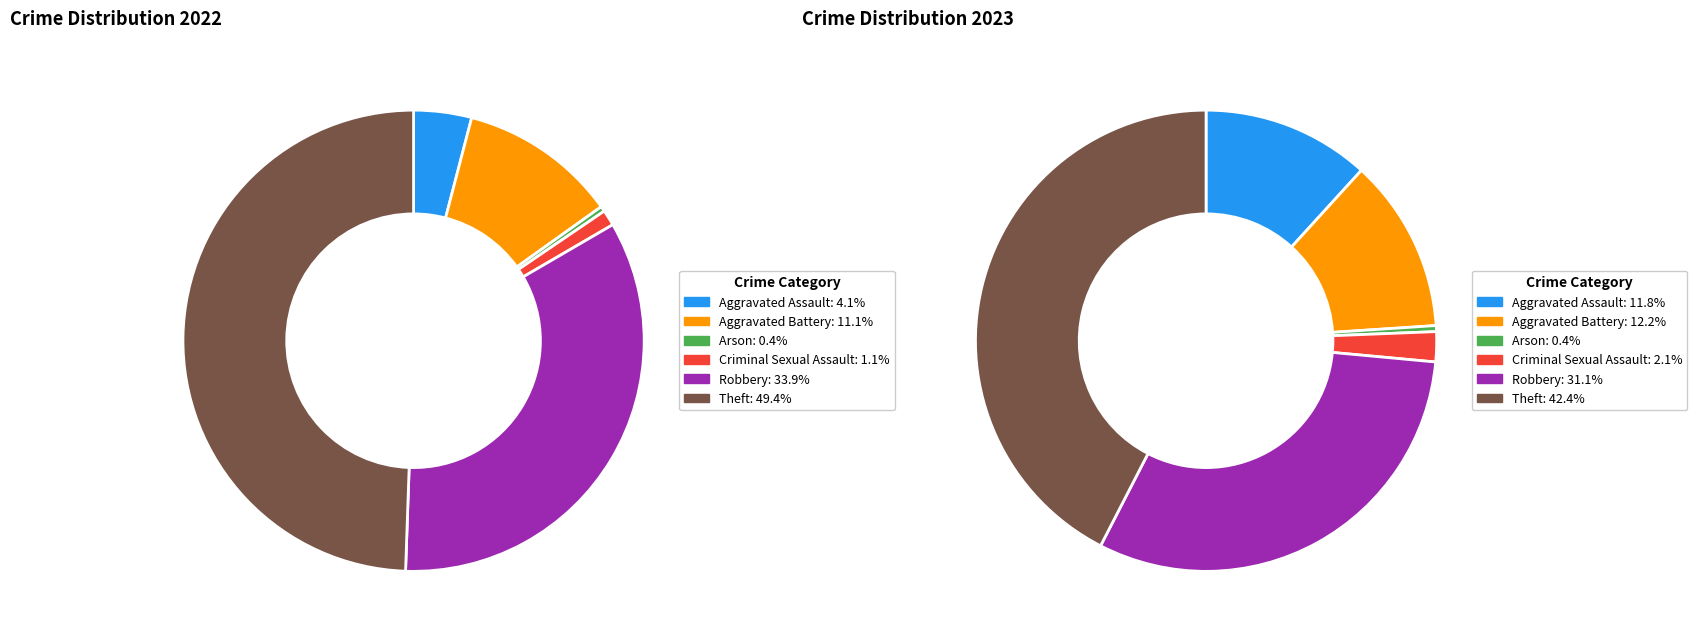

Does values_2022 represent more than half of the total?

No